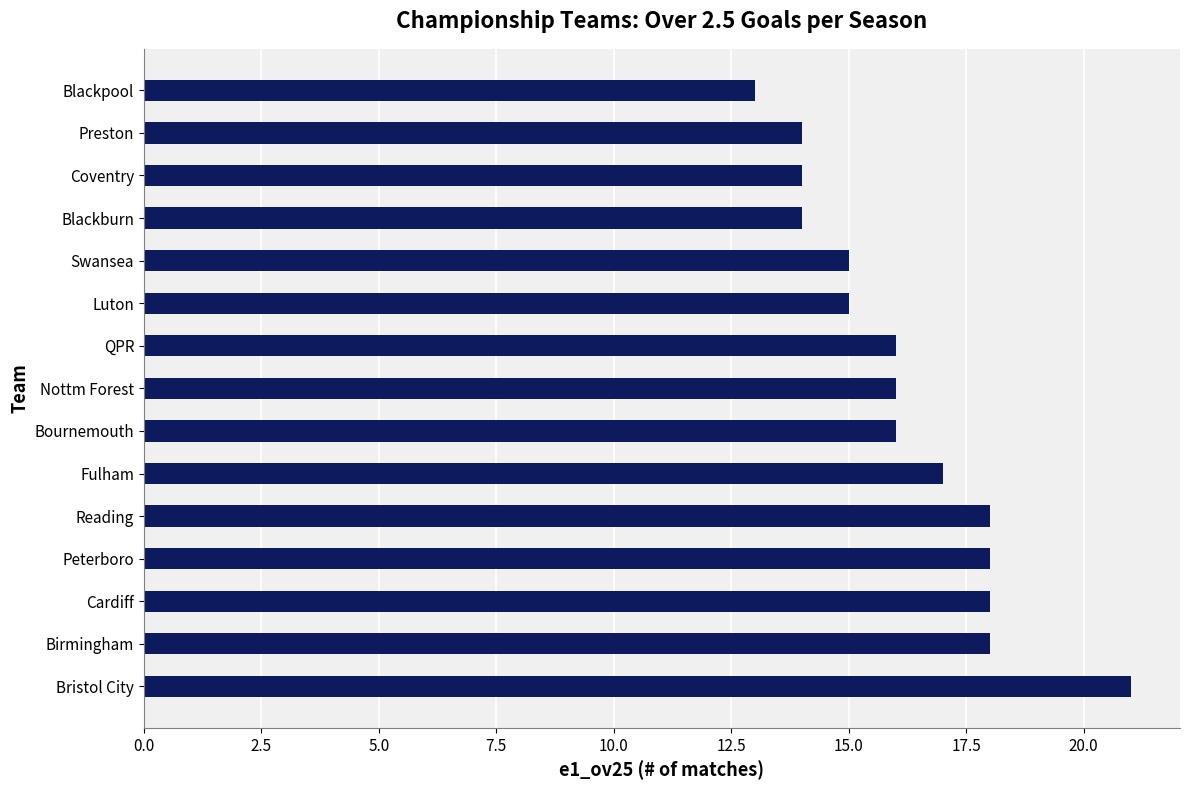

Are the bars horizontal?

Yes